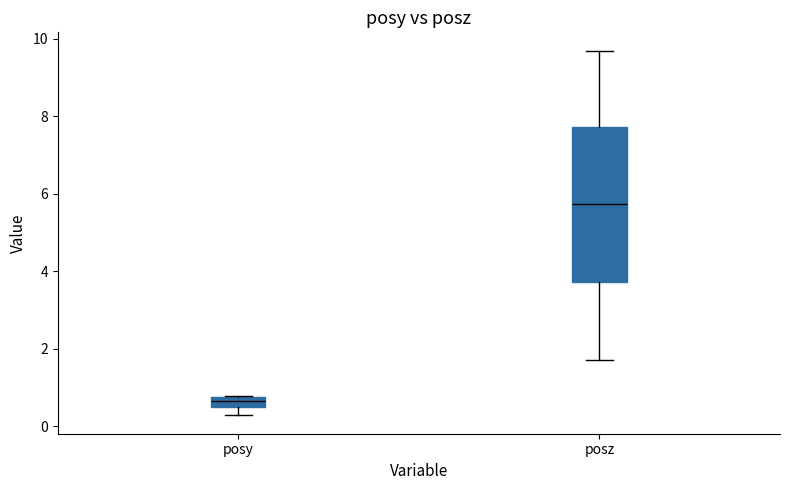

Comparing the boxes themselves (not the whiskers), which one is the tallest?

posz